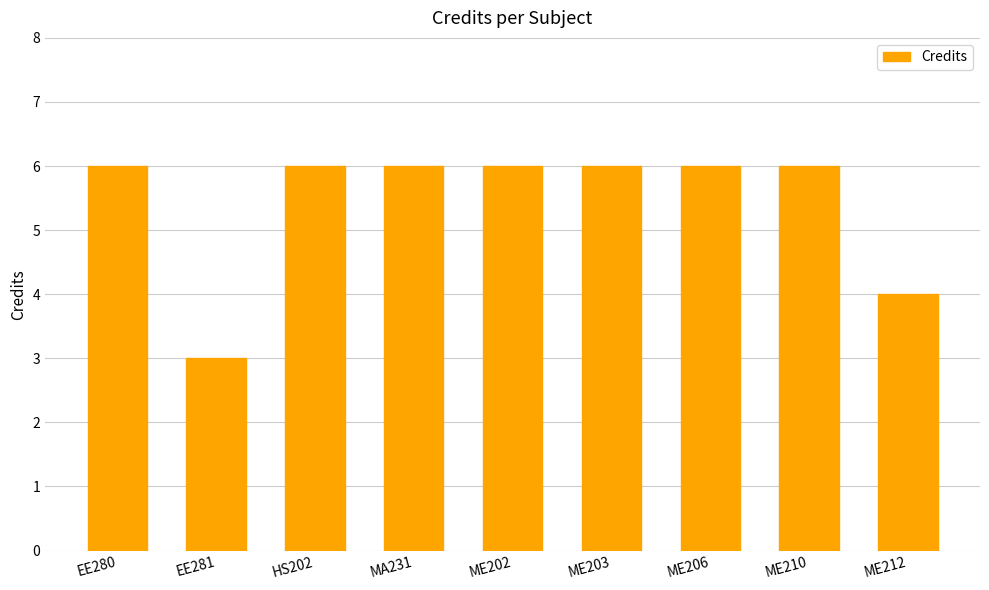

True or false: the data shows 8 at HS202.

False